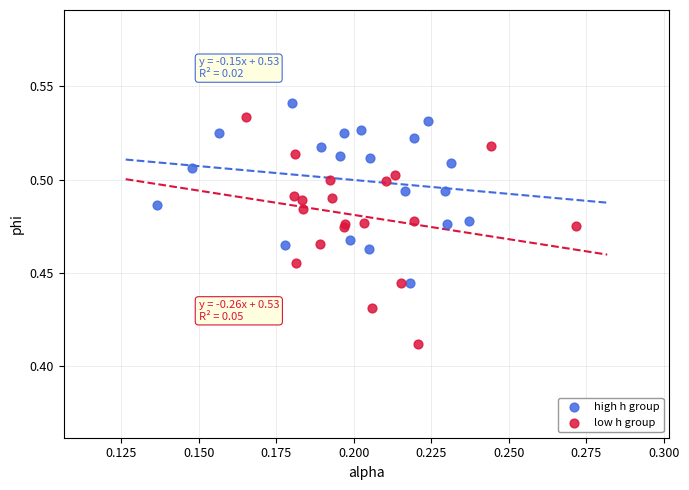

Which series has the largest Y range (max minus min)?

low h group